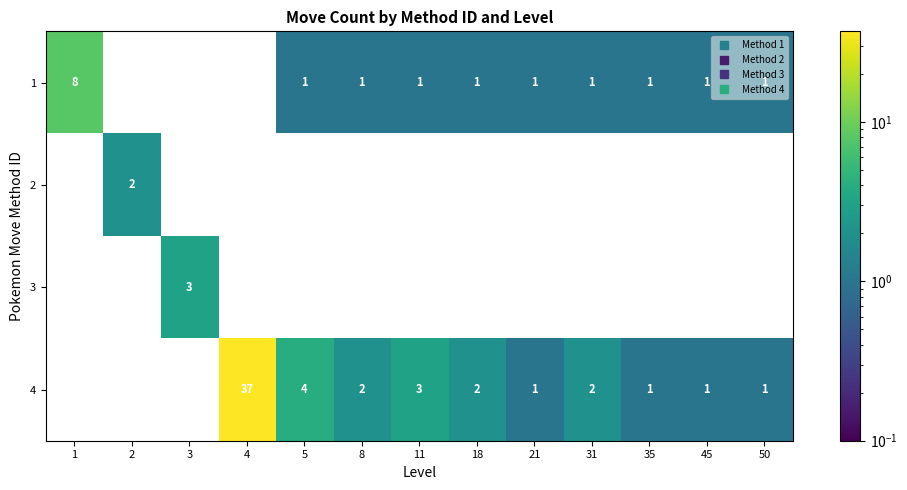

Which series has the largest range (max minus min)?

4